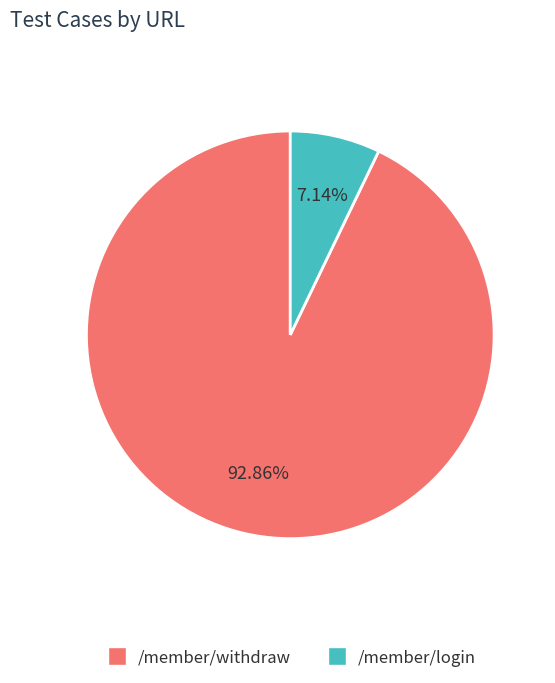

Count the number of slices in the pie.

2